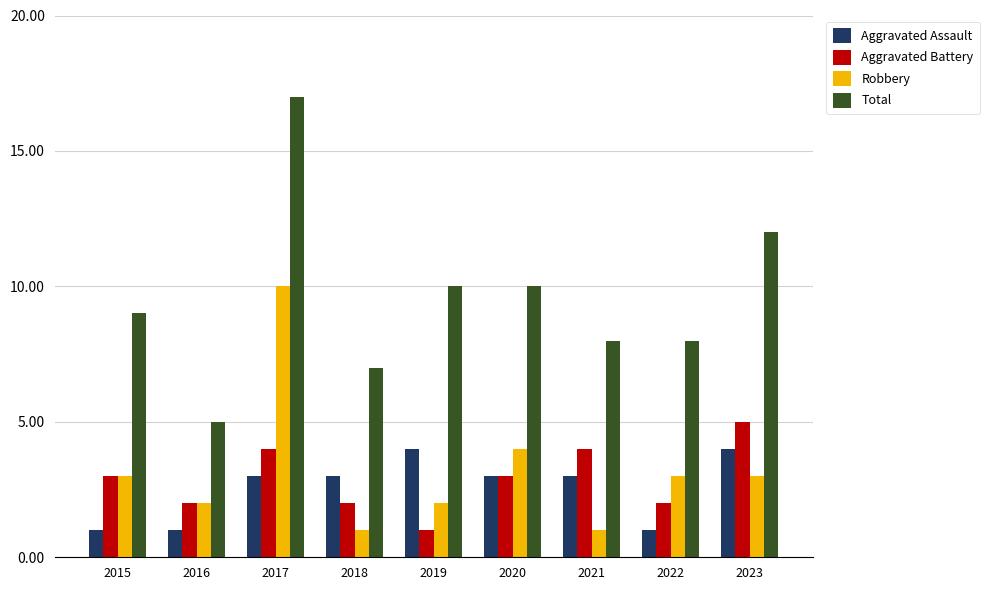

What are all the series names shown in the legend?

Aggravated Assault, Aggravated Battery, Robbery, Total